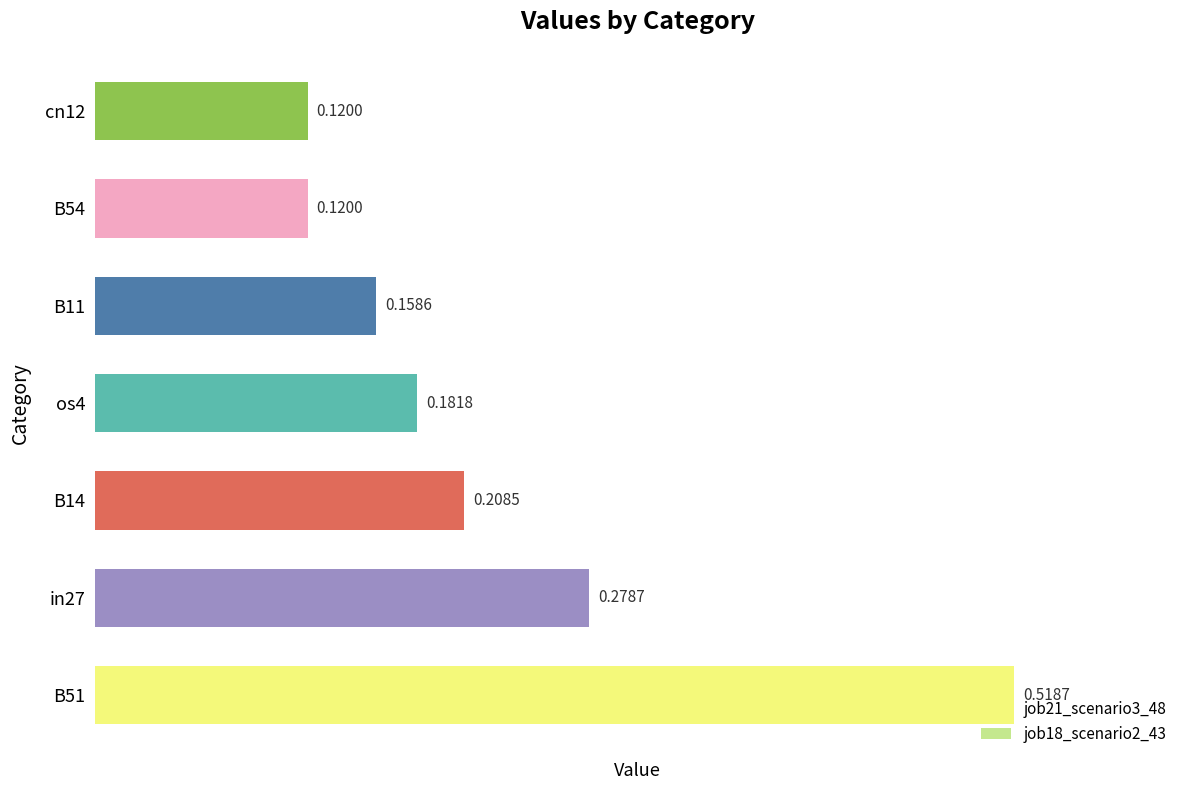

Which has a higher value, in27 or B11?

in27